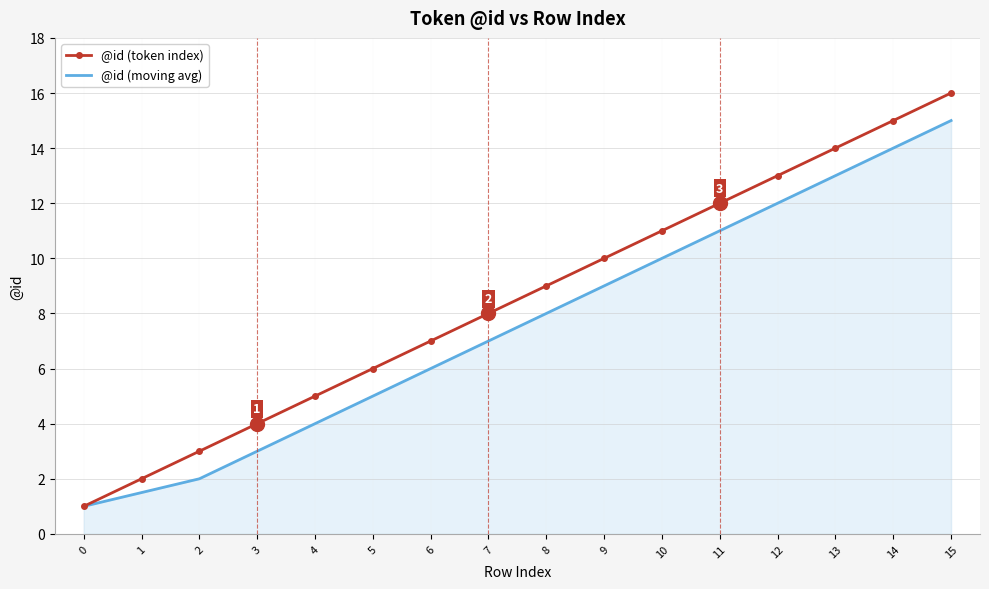

At which category does the chart reach its peak across all series?

15